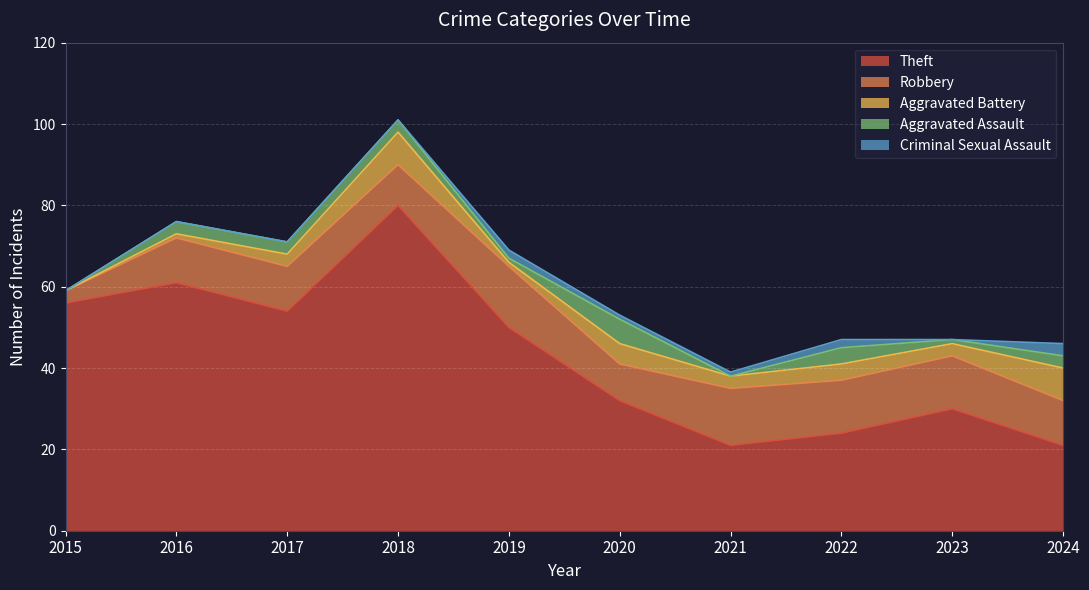

True or false: Criminal Sexual Assault and Robbery cross at least once.

False